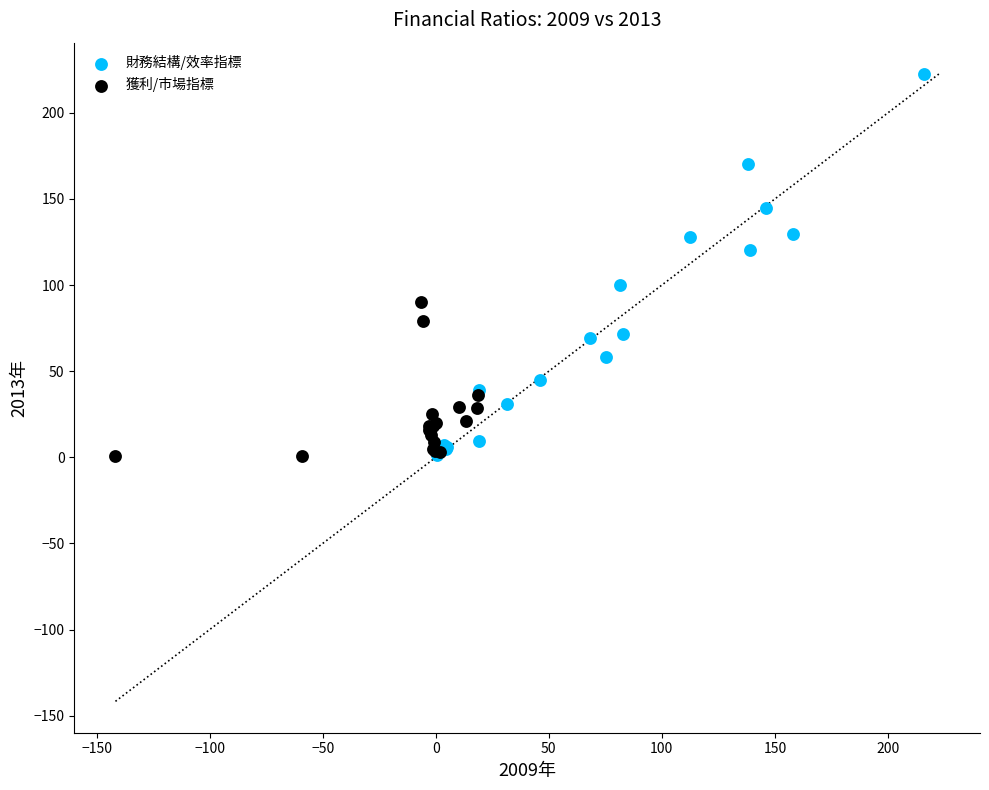

Which series reaches the maximum Y coordinate?

財務結構/效率指標